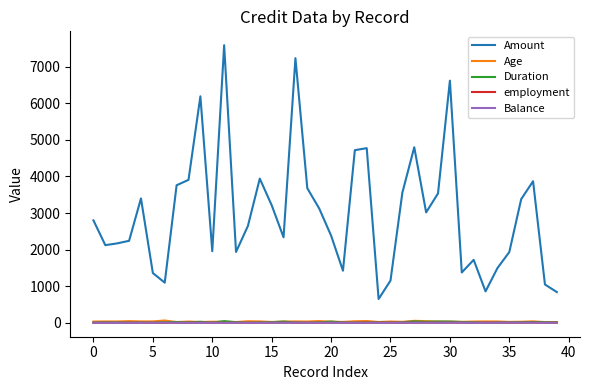

What is the sum of all Duration values?

698